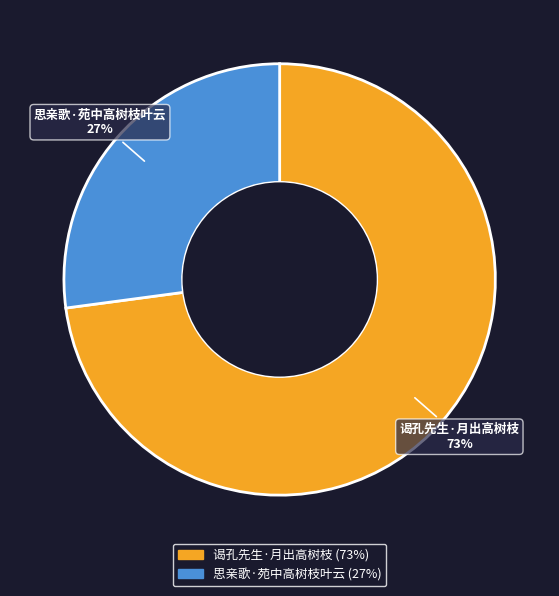

True or false: 谒孔先生·月出高树枝 accounts for 73% of the total.

True